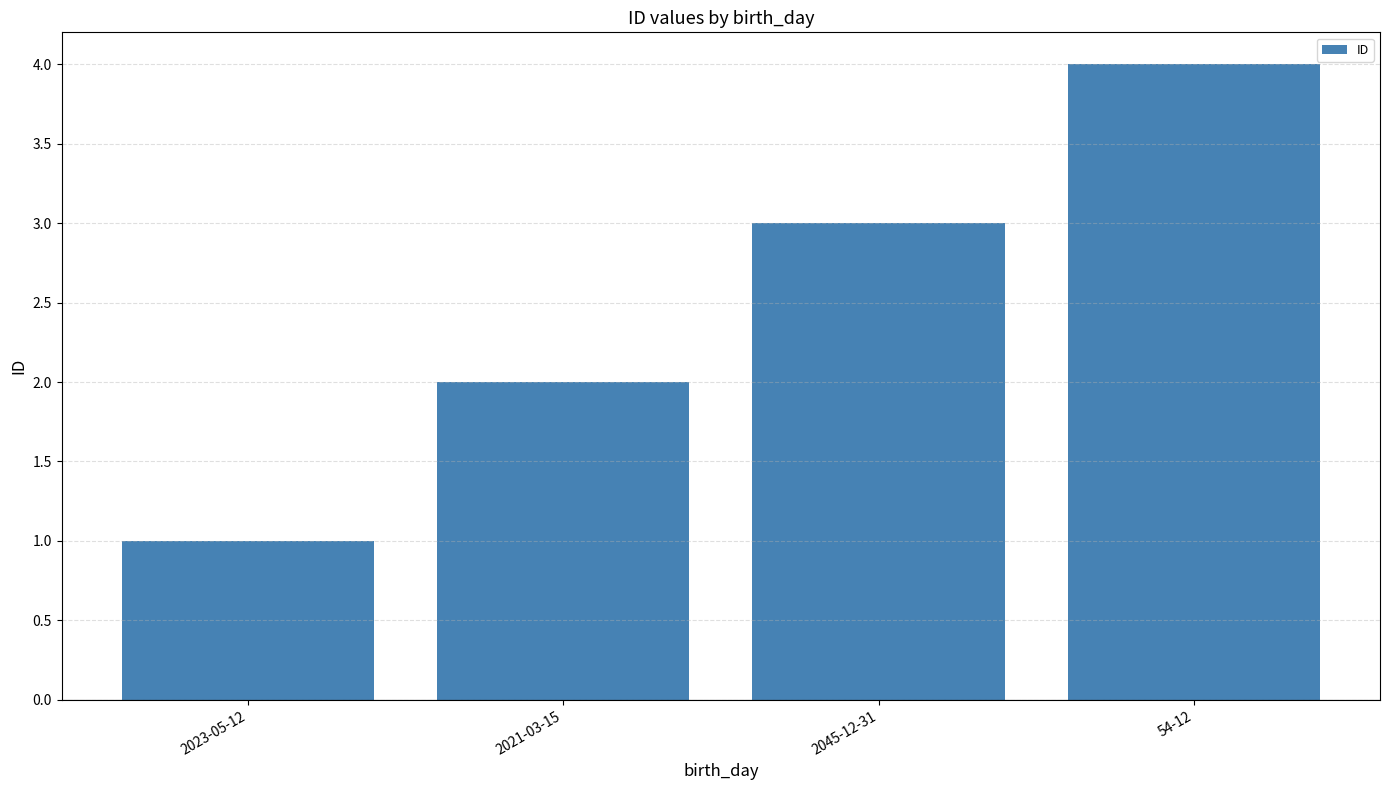

What is the change in value from 2045-12-31 to 54-12?

+1